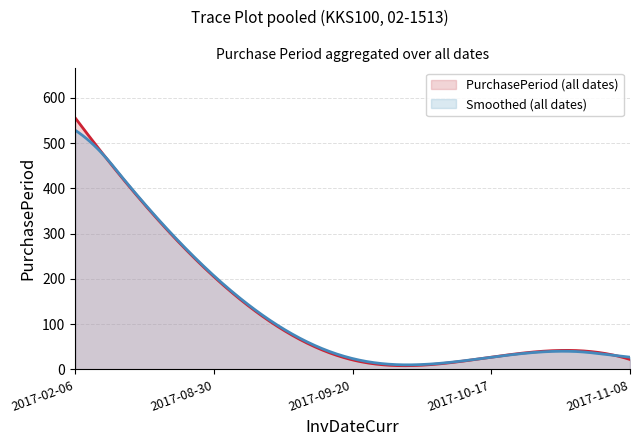

Which series has the largest range (max minus min)?

PurchasePeriod (all dates)